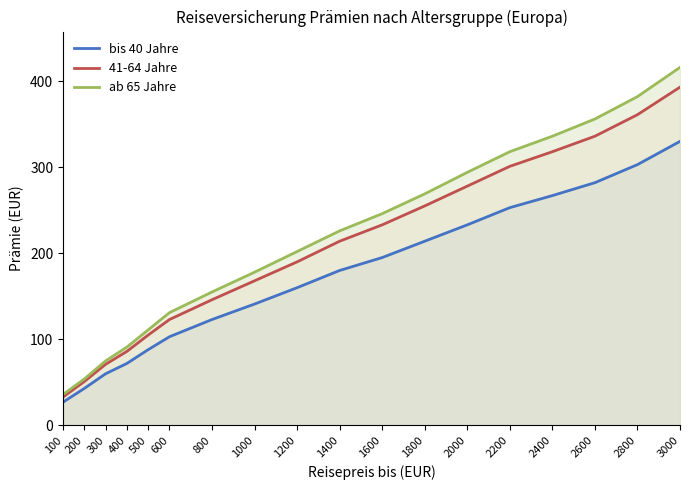

How many lines are shown in the chart?

3